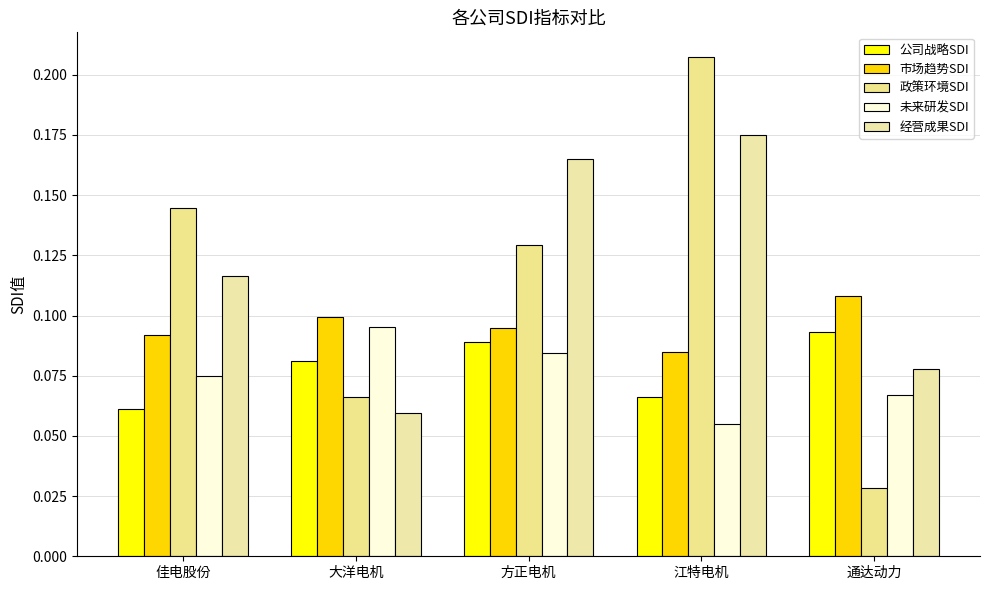

What is the spread (max minus min) of values at 方正电机?

0.1